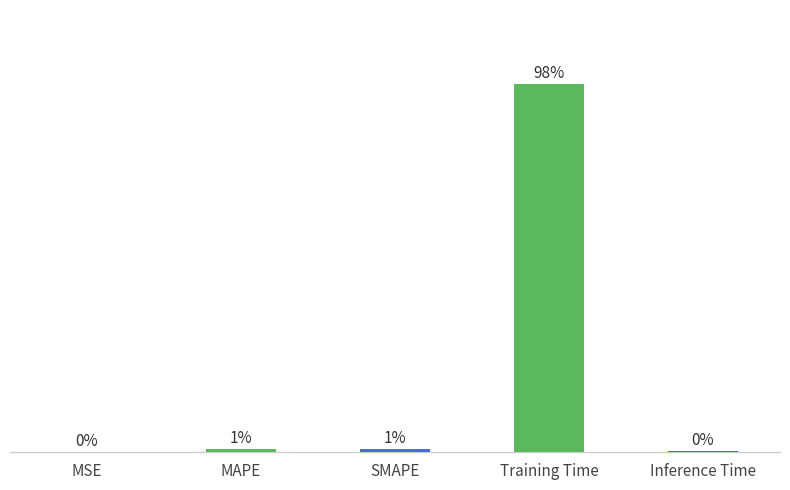

Are the bars horizontal?

No